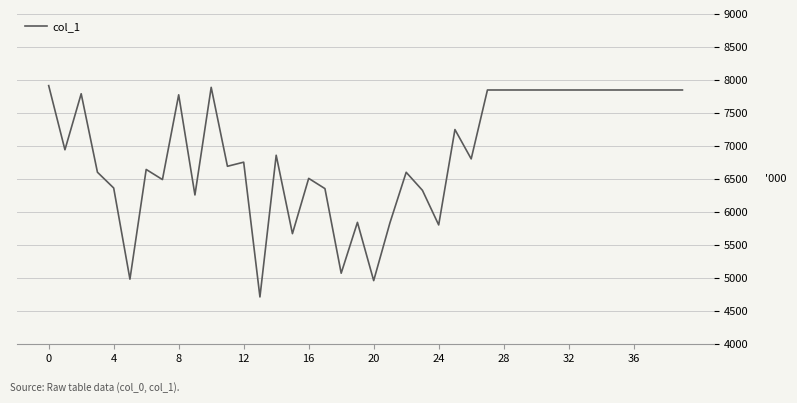

What is the minimum value shown in the chart?

4715